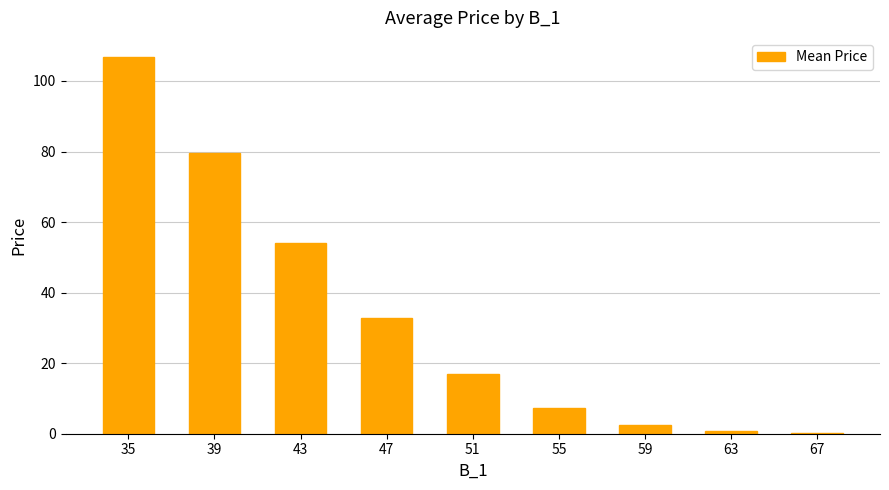

The chart shows a value of 54.1 at 43. True or false?

True